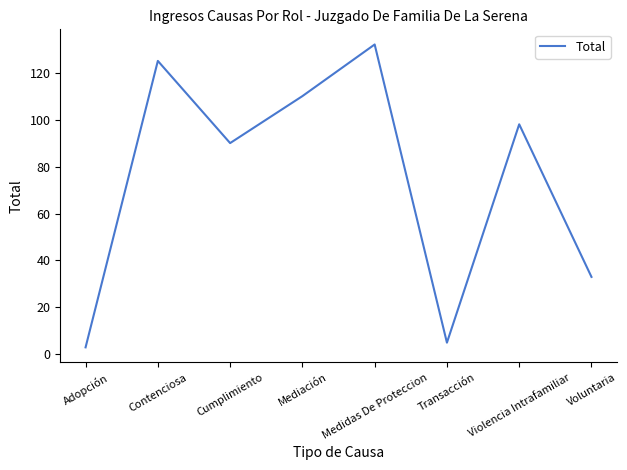

What is the sum of all values?

596